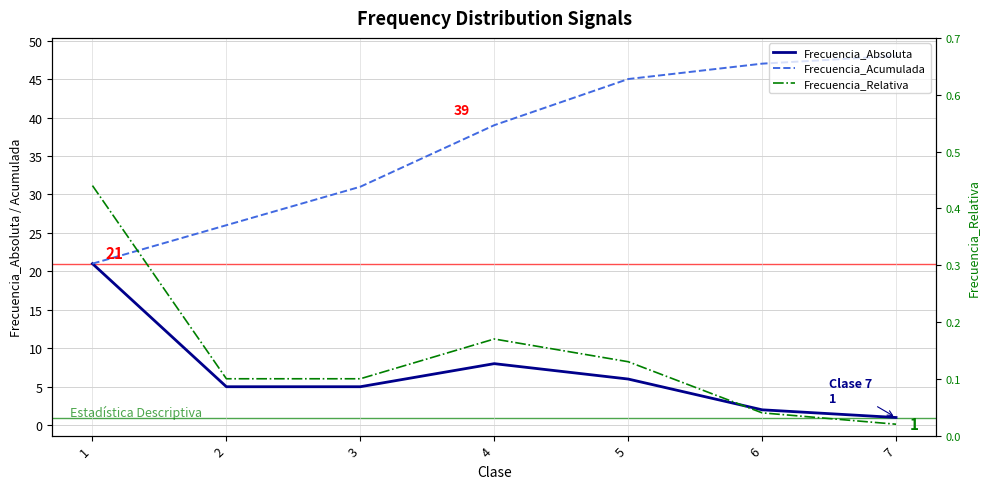

What is the total value across all series at 5?

51.1